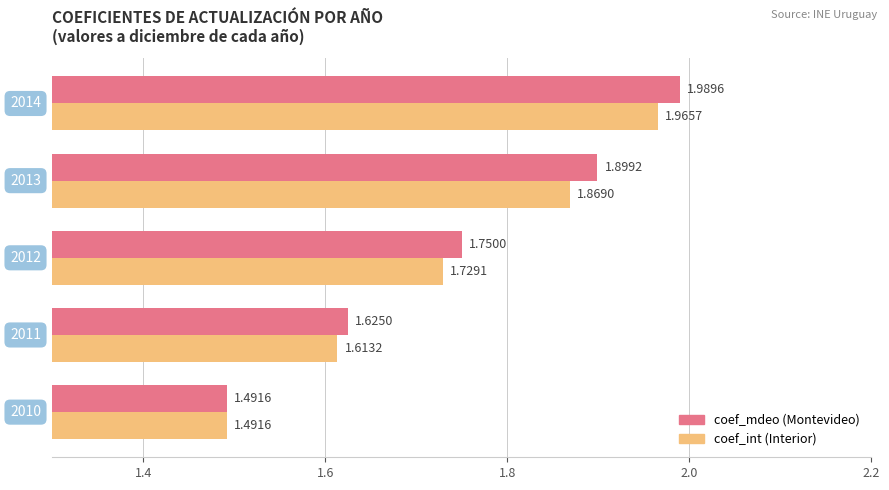

How many categories are shown in the chart?

5